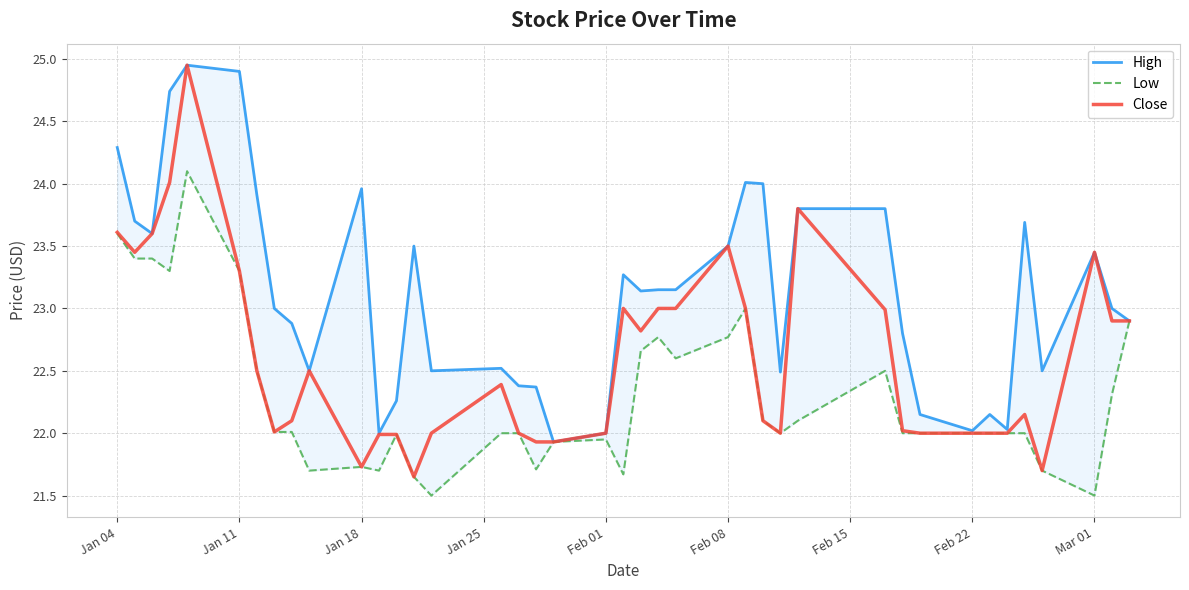

True or false: High and Close cross at least once.

False